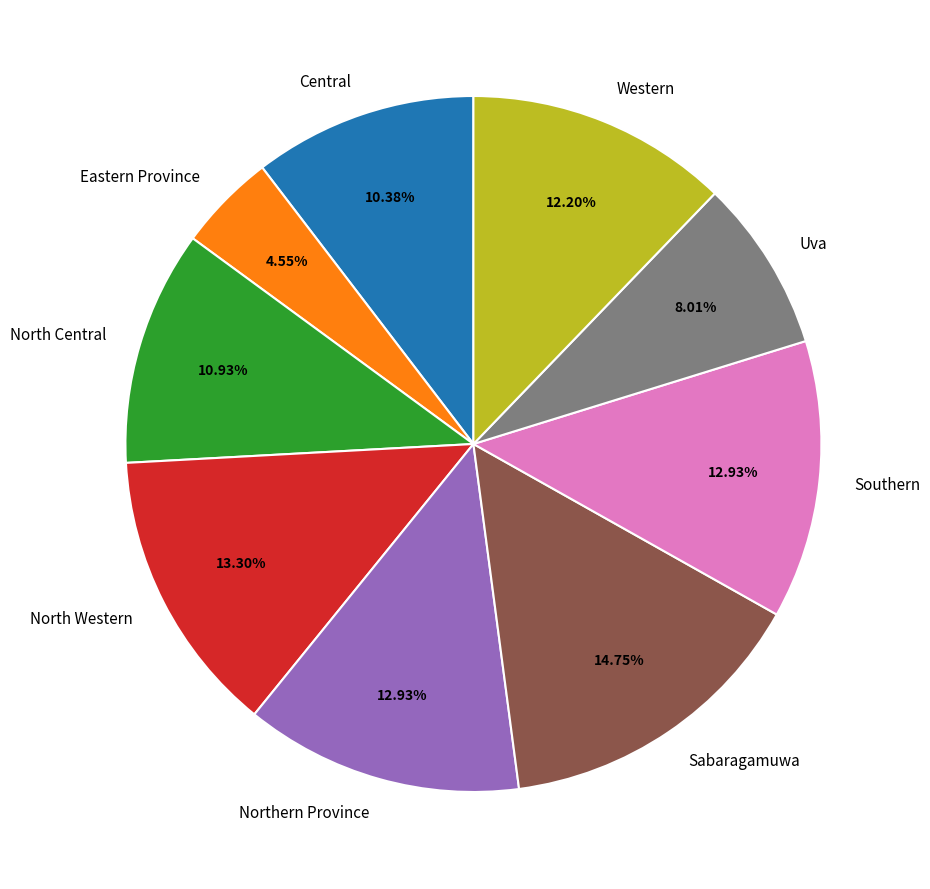

What is the smallest slice in the pie chart?

Eastern Province